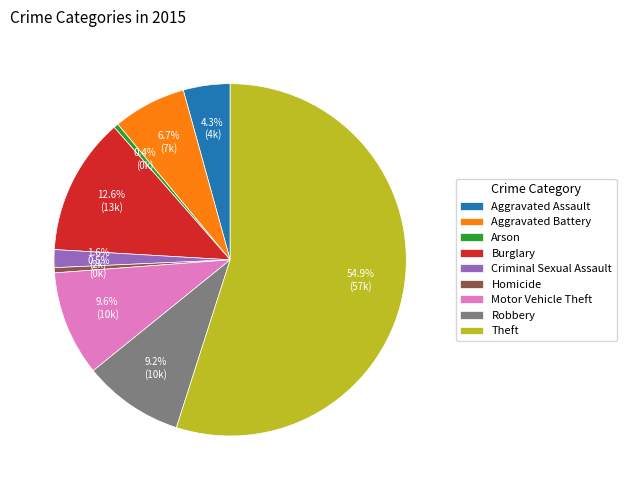

How much of the chart is everything except Motor Vehicle Theft?

90.4%